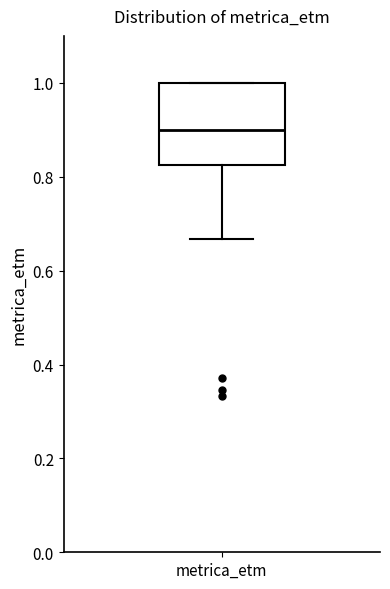

Where does the lower whisker of the box for metrica_etm end on the y-axis? The values are not printed on the chart, so give them approximately, as read against the axis.

0.66